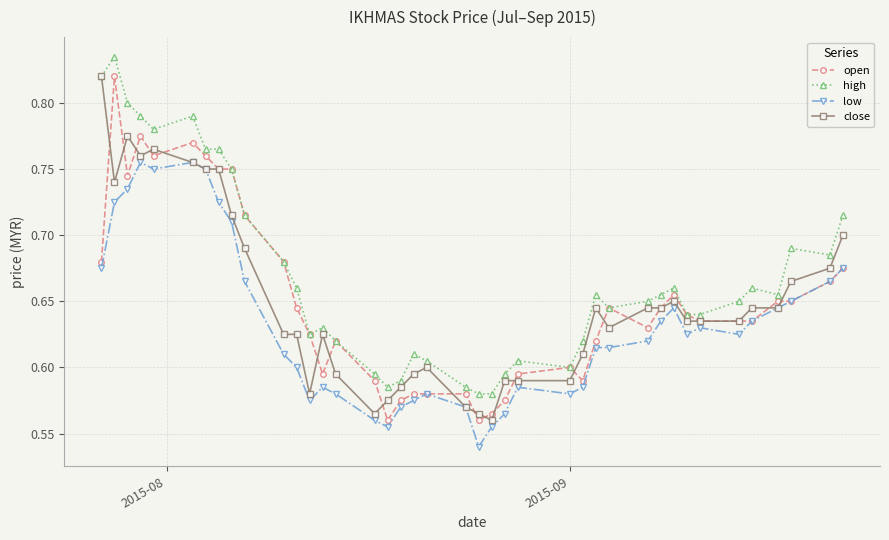

How many distinct data groups are displayed?

4